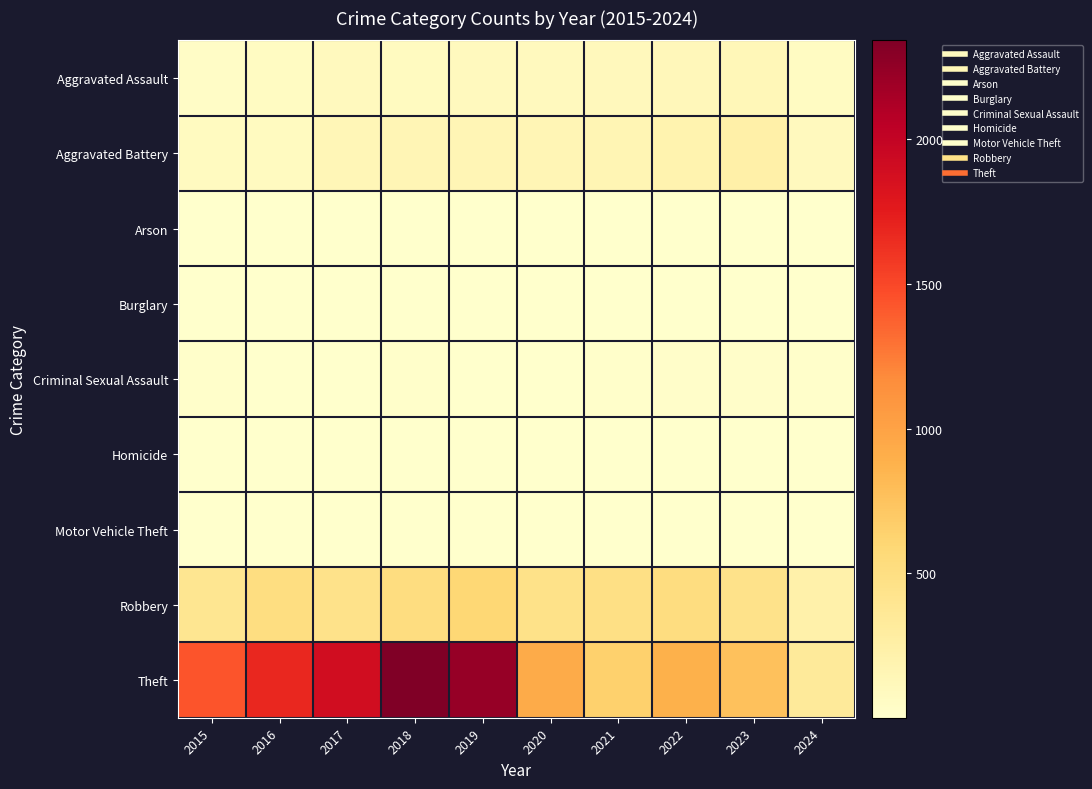

Reading left to right, list all the values displayed in this chart.

Aggravated Assault: 2015=46	2016=71	2017=95	2018=77	2019=98	2020=94	2021=110	2022=121	2023=130	2024=70
Aggravated Battery: 2015=82	2016=82	2017=142	2018=152	2019=148	2020=150	2021=163	2022=202	2023=244	2024=100
Arson: 2015=3	2016=0	2017=0	2018=1	2019=1	2020=1	2021=2	2022=5	2023=2	2024=0
Burglary: 2015=0	2016=0	2017=2	2018=0	2019=1	2020=0	2021=1	2022=0	2023=0	2024=0
Criminal Sexual Assault: 2015=12	2016=8	2017=8	2018=11	2019=8	2020=3	2021=14	2022=24	2023=22	2024=13
Homicide: 2015=0	2016=1	2017=1	2018=1	2019=2	2020=3	2021=4	2022=5	2023=2	2024=2
Motor Vehicle Theft: 2015=1	2016=4	2017=2	2018=1	2019=1	2020=3	2021=2	2022=2	2023=6	2024=2
Robbery: 2015=395	2016=510	2017=446	2018=520	2019=591	2020=450	2021=484	2022=521	2023=440	2024=228
Theft: 2015=1429	2016=1676	2017=1896	2018=2342	2019=2230	2020=930	2021=642	2022=880	2023=765	2024=335